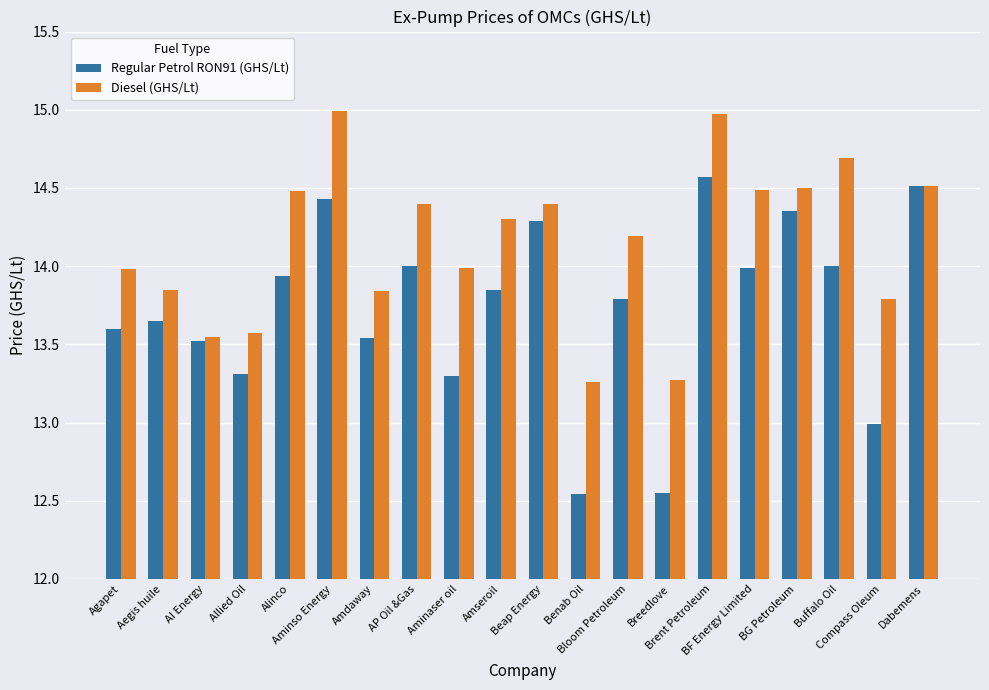

Which series has the widest spread of values?

Regular Petrol RON91 (GHS/Lt)